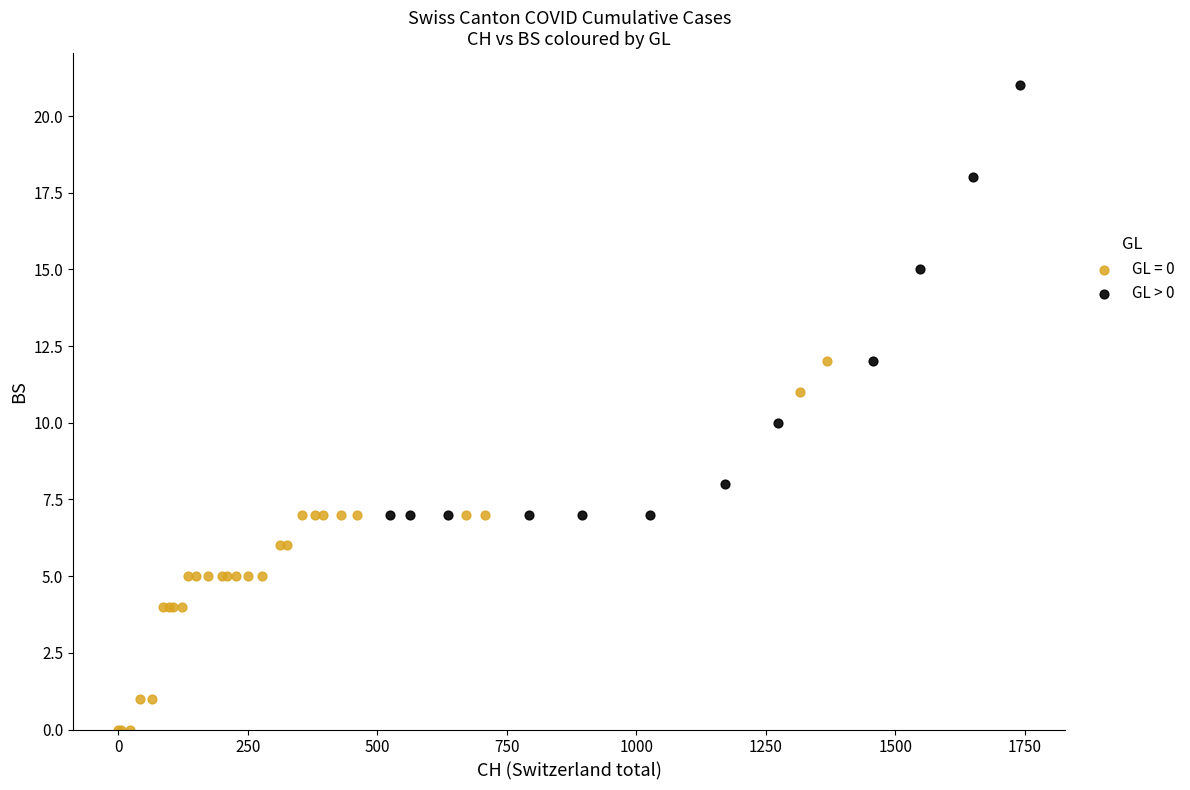

Which series has the widest spread of Y values?

GL > 0